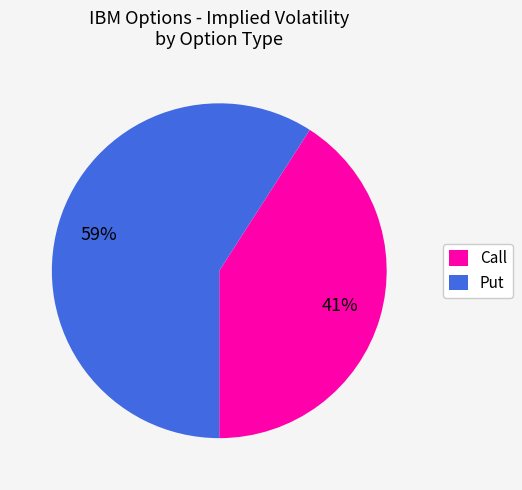

Do Put and Call together represent more than half of the pie?

Yes